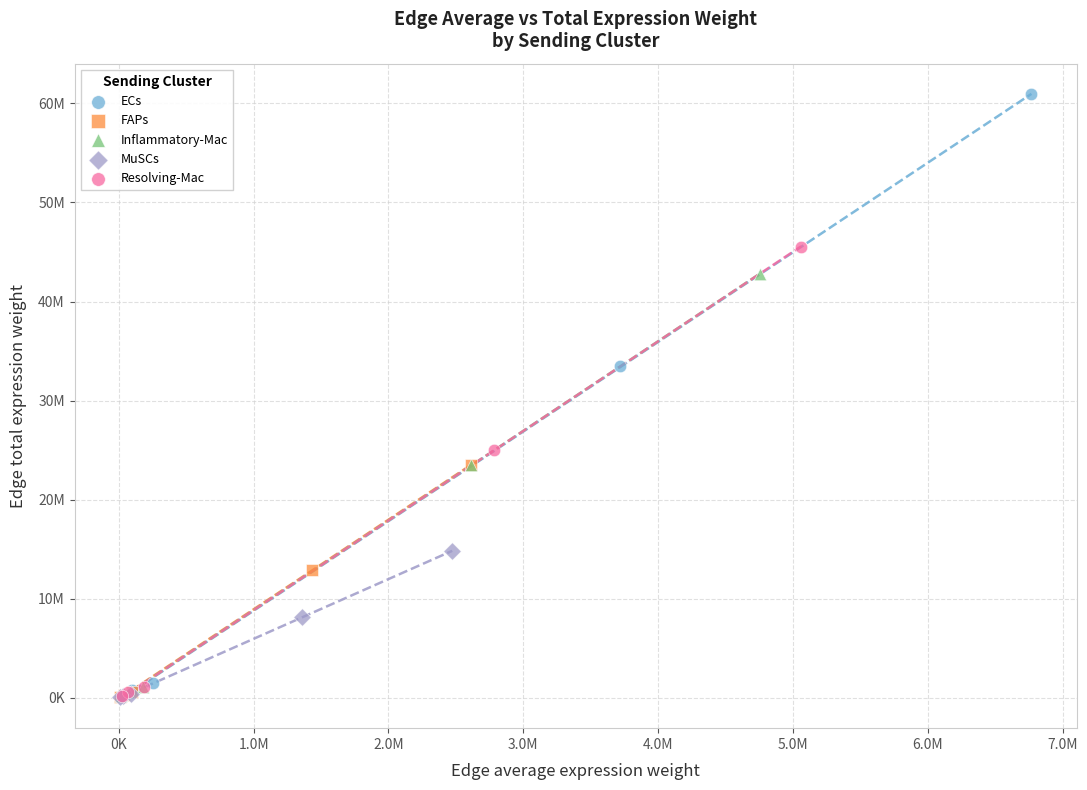

What are all the series names shown in the legend?

ECs, FAPs, Inflammatory-Mac, MuSCs, Resolving-Mac